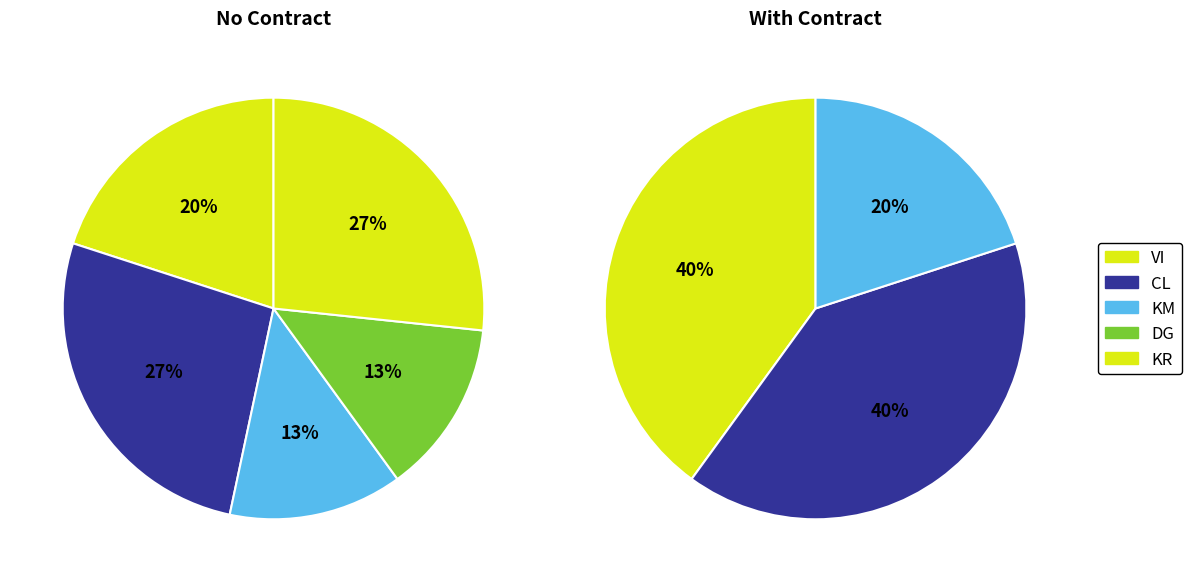

To the nearest percent, what is the average slice percentage?

20%